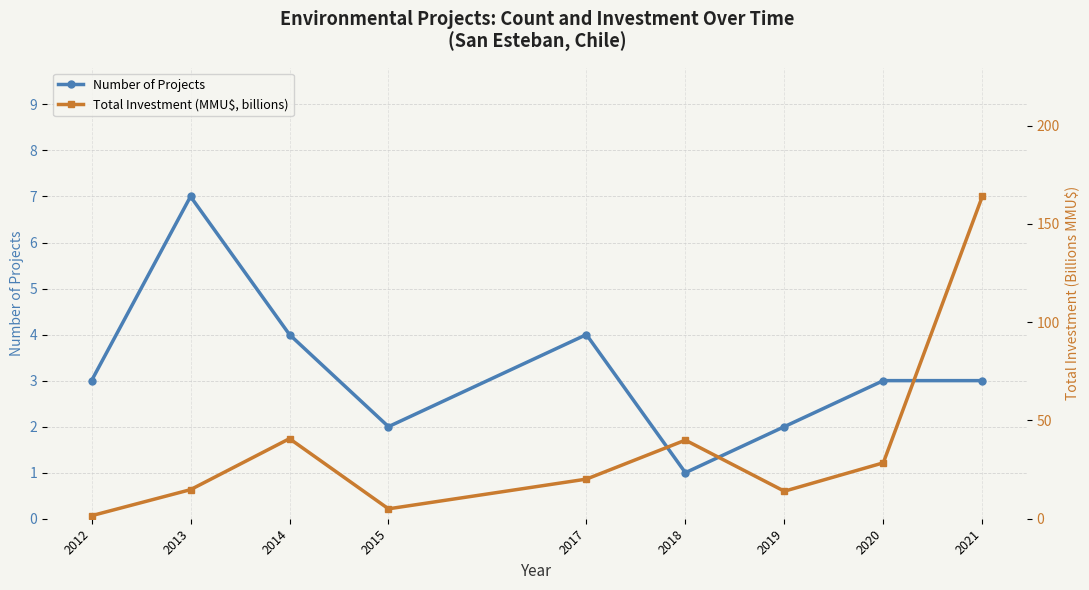

What is the difference between the highest and lowest values at 2020?

25.4